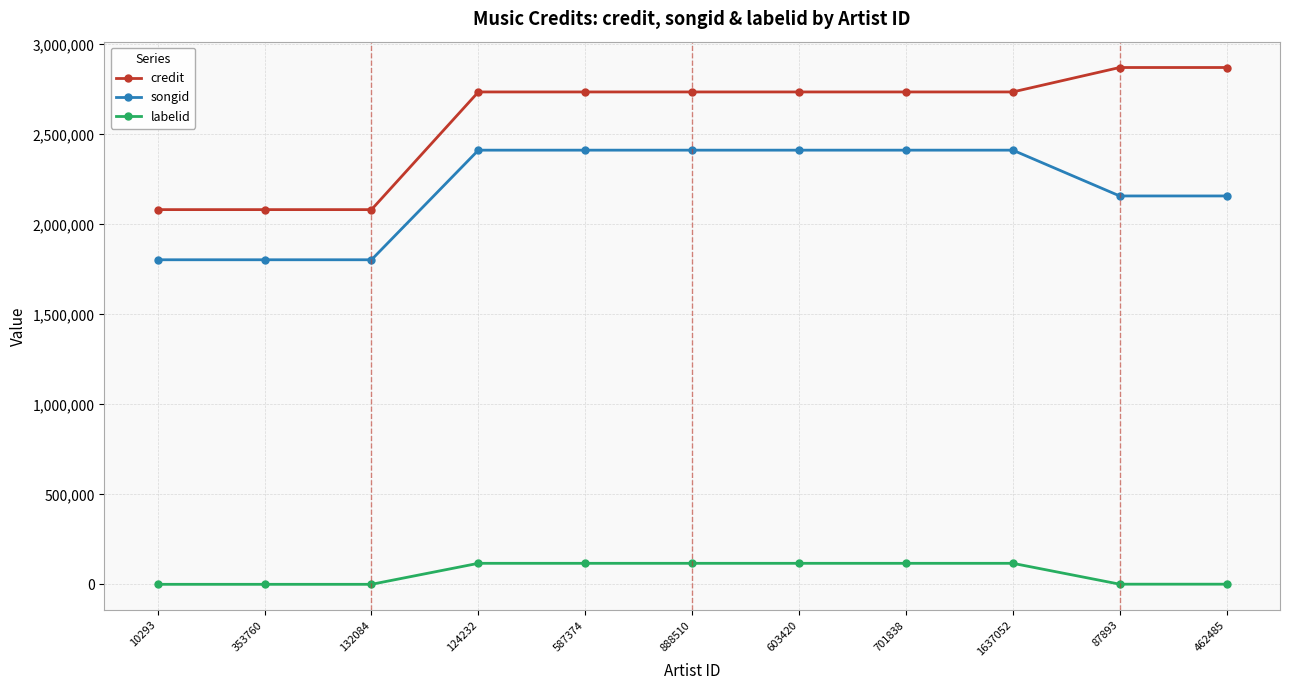

True or false: labelid and credit intersect in this chart.

False